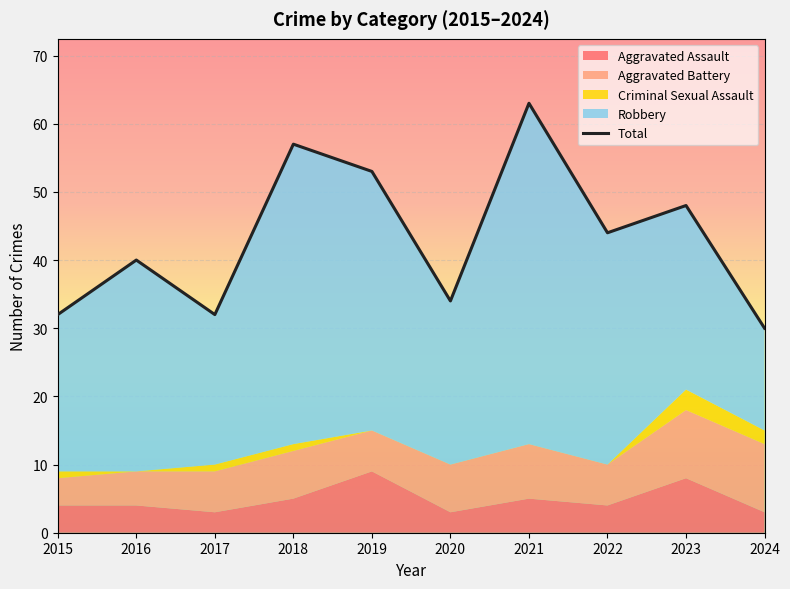

Count the number of categories in the chart.

10